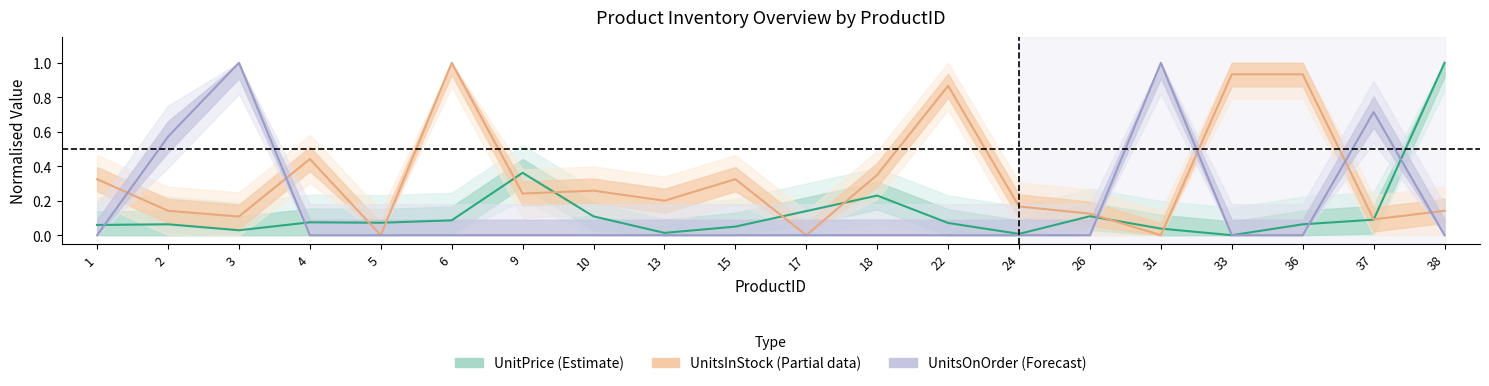

In UnitsInStock (Partial), how many points are higher than both neighbors (excluding endpoints)?

5